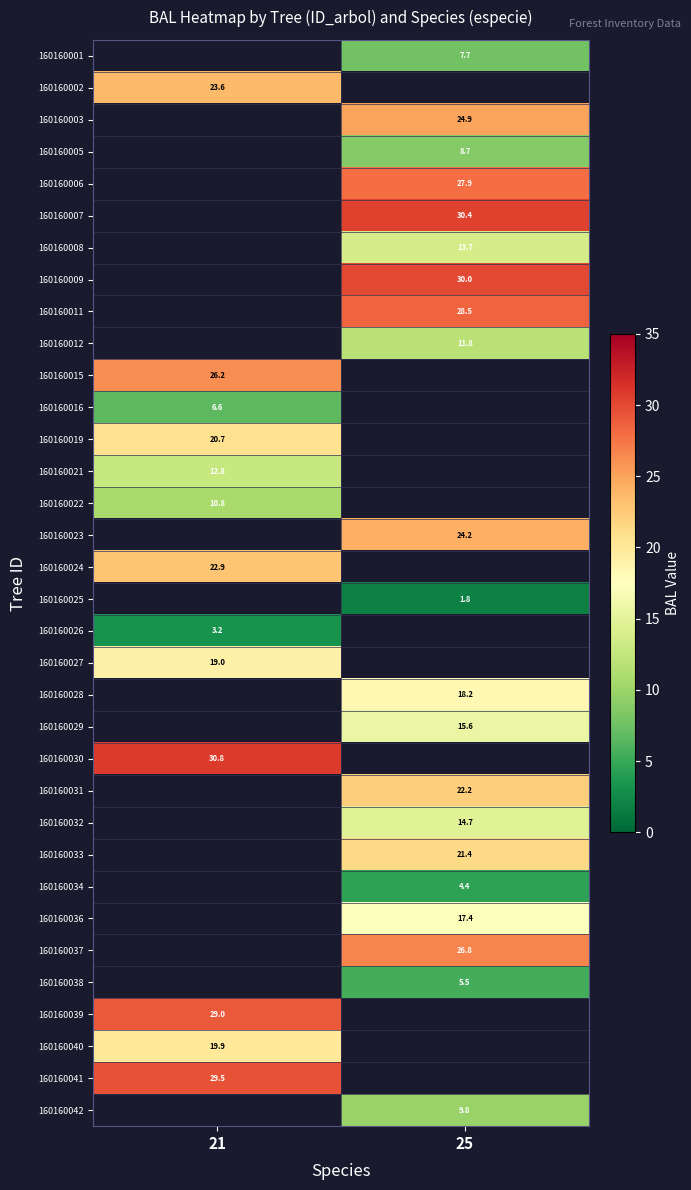

What is the minimum value shown in the chart?

1.8